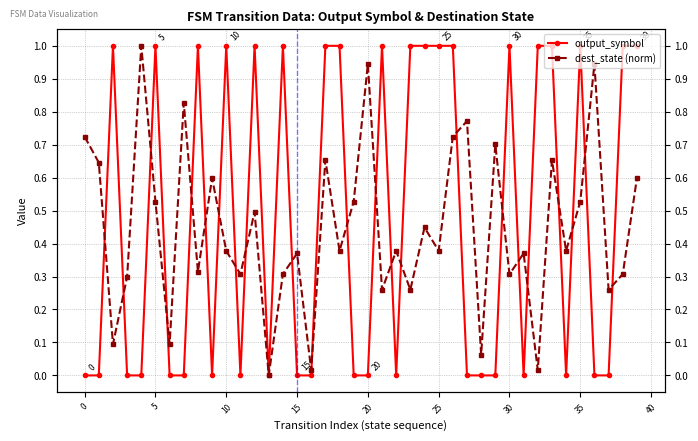

What is the sum of all values?

19